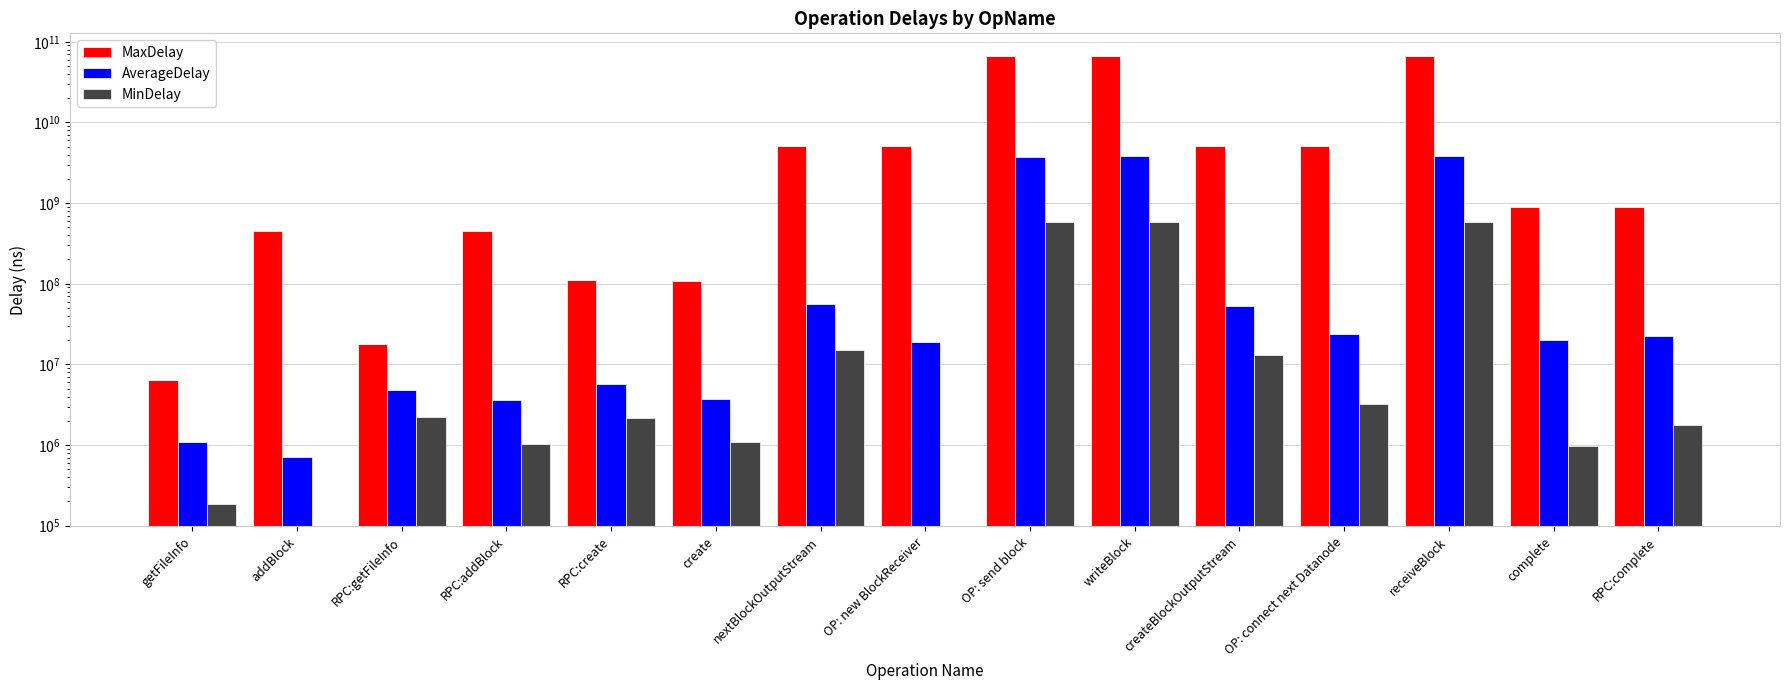

Rank the categories by AverageDelay value from highest to lowest.

writeBlock, receiveBlock, OP: send block, nextBlockOutputStream, createBlockOutputStream, OP: connect next Datanode, RPC:complete, complete, OP: new BlockReceiver, RPC:create, RPC:getFileInfo, create, RPC:addBlock, getFileInfo, addBlock